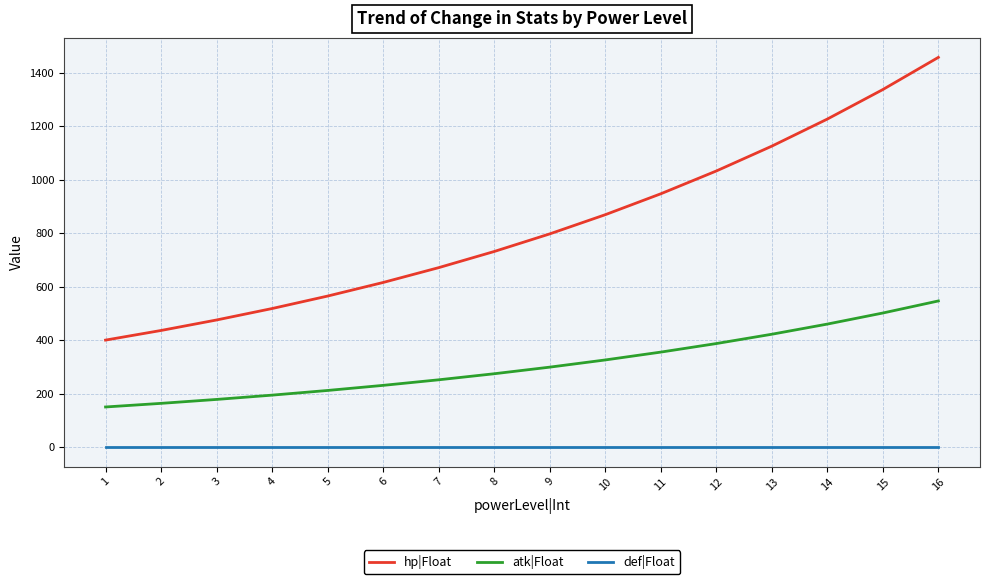

Is it true that def|Float equals 0.0 at 12?

True